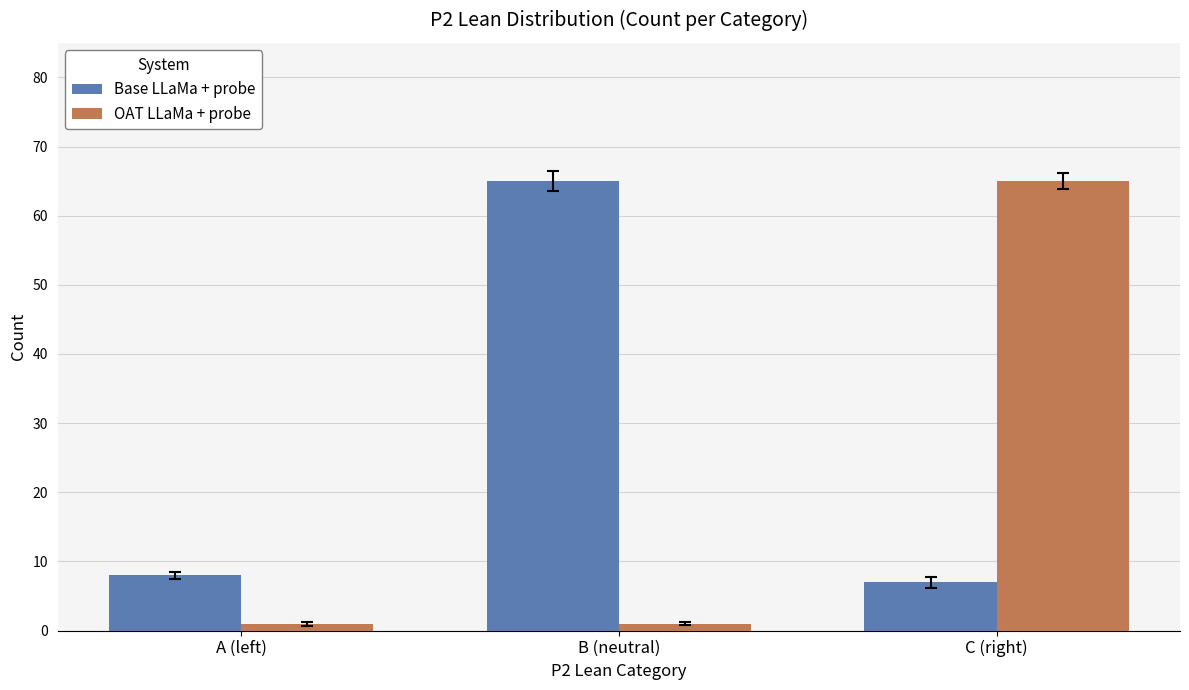

Reading left to right, extract all data points from this chart.

Base LLaMa + probe: 8	65	7
OAT LLaMa + probe: 1	1	65